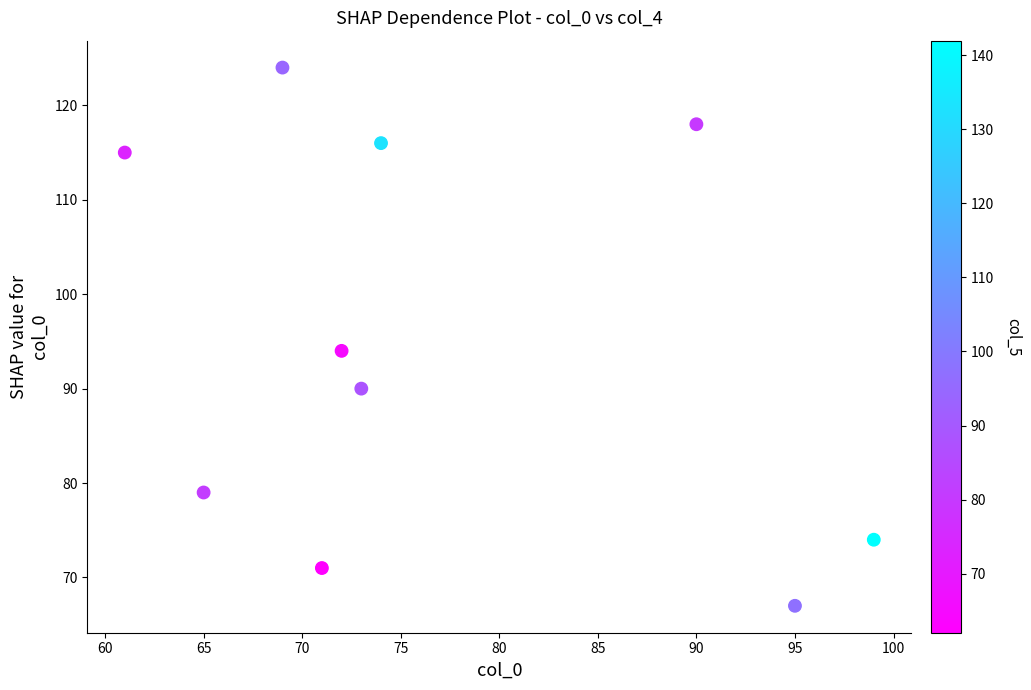

What is the range of Y values (max minus min)?

57